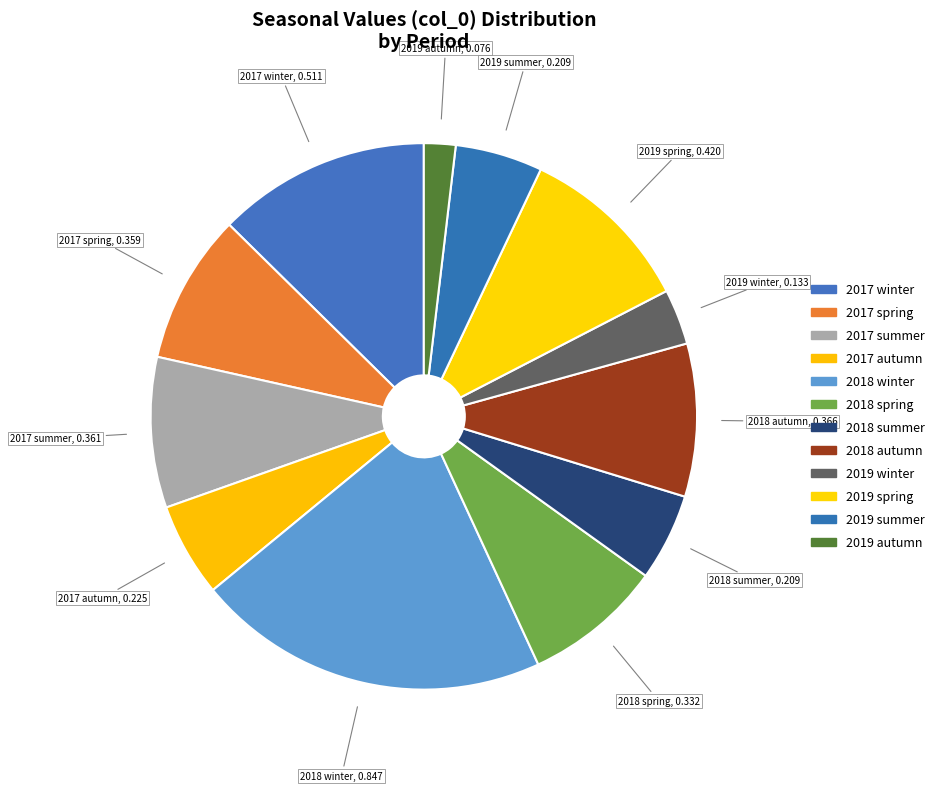

What portion of the pie excludes 2019 summer?

94.8%